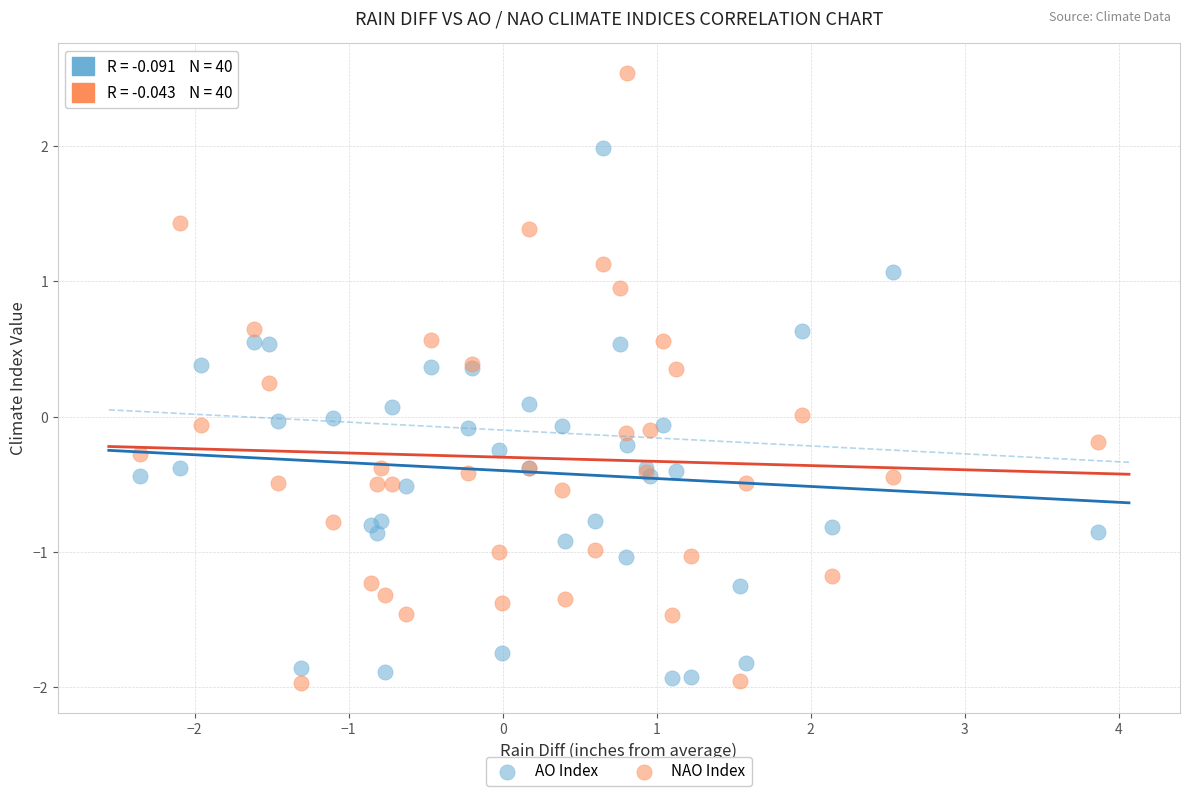

Which series contains the highest Y value?

NAO Index